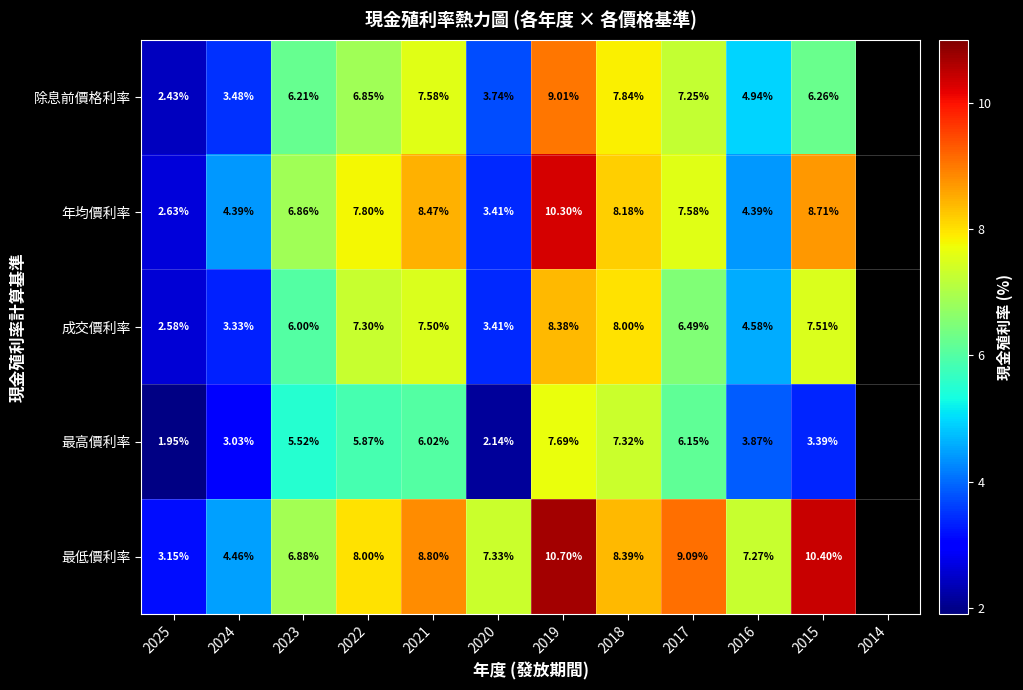

At 2025, list the series in order from smallest to largest.

最高價利率, 除息前價格利率, 成交價利率, 年均價利率, 最低價利率